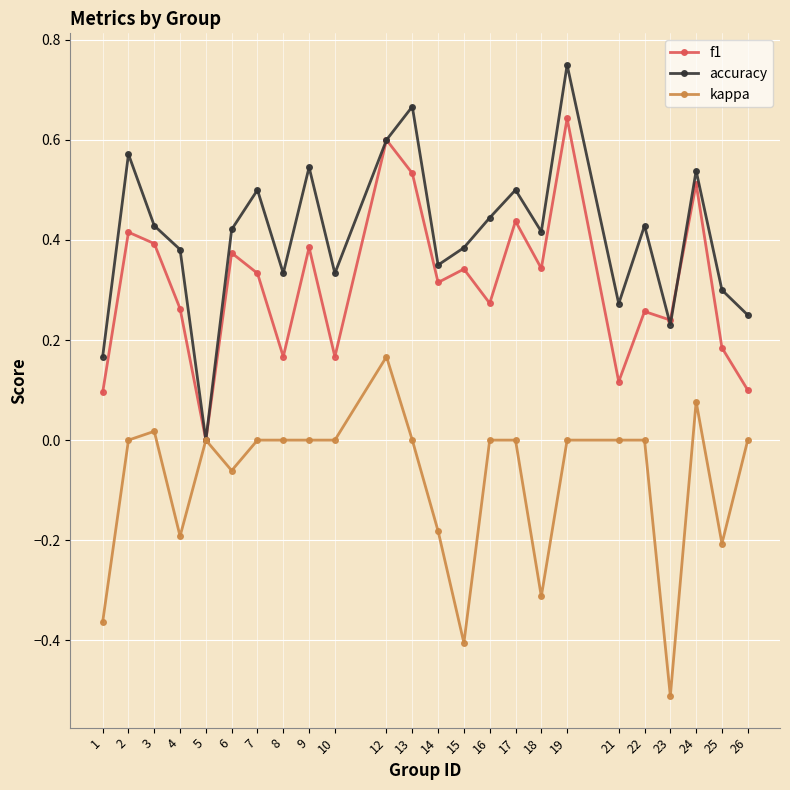

Is the value of accuracy at 26 greater than the value of f1 at 6?

No